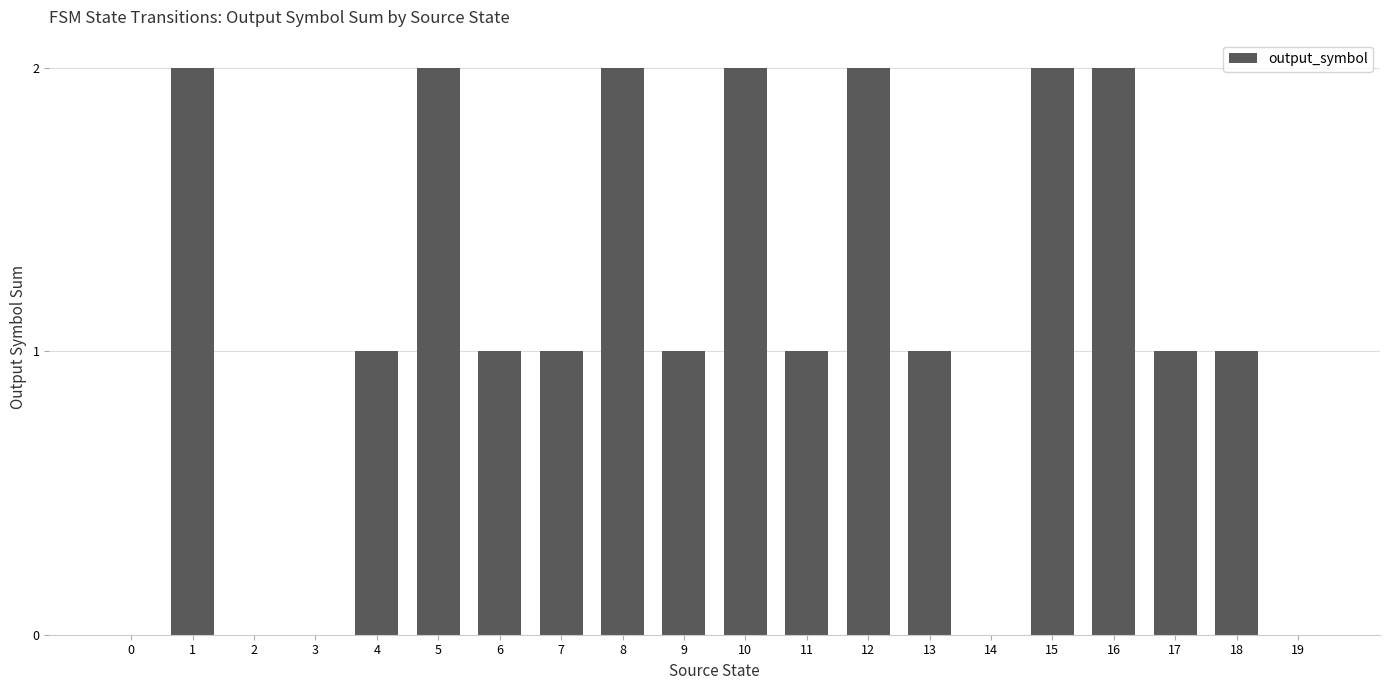

Is it true that the value at 15 is 3?

False